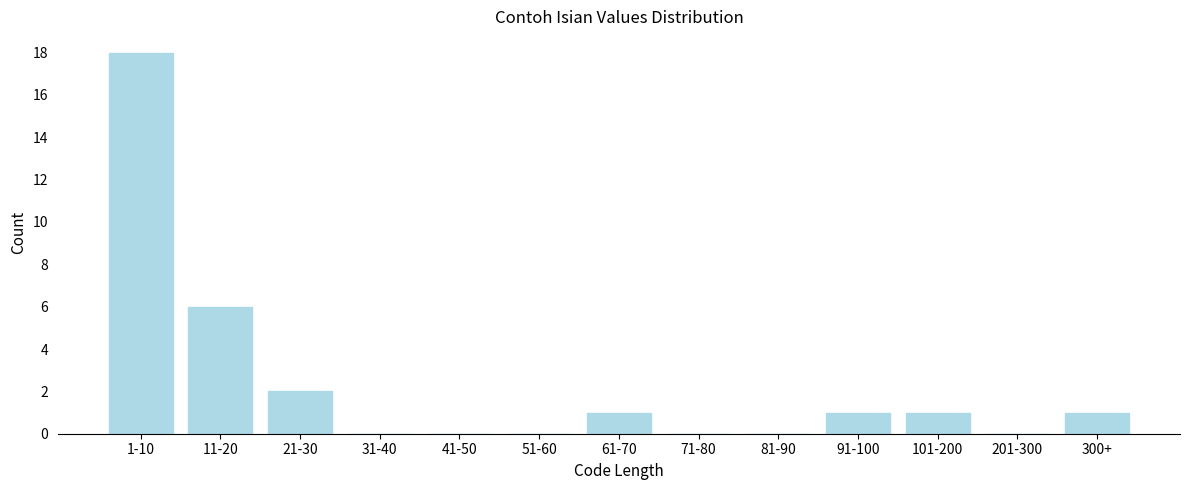

Reading right to left, list all the values displayed in this chart.

300+=1	201-300=0	101-200=1	91-100=1	81-90=0	71-80=0	61-70=1	51-60=0	41-50=0	31-40=0	21-30=2	11-20=6	1-10=18